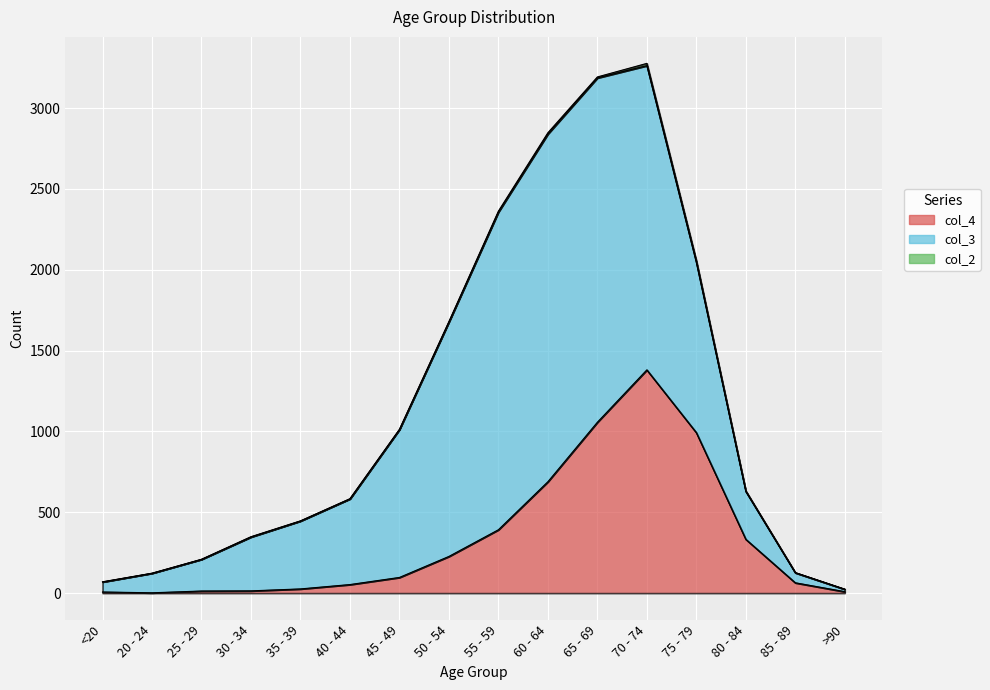

What is the sum of the col_3 values at 80 - 84 and >90?

311